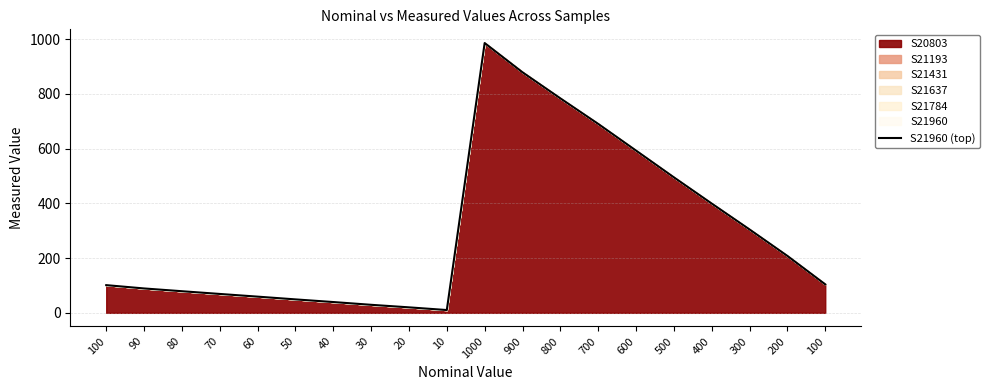

Count the number of values greater than 103.

10